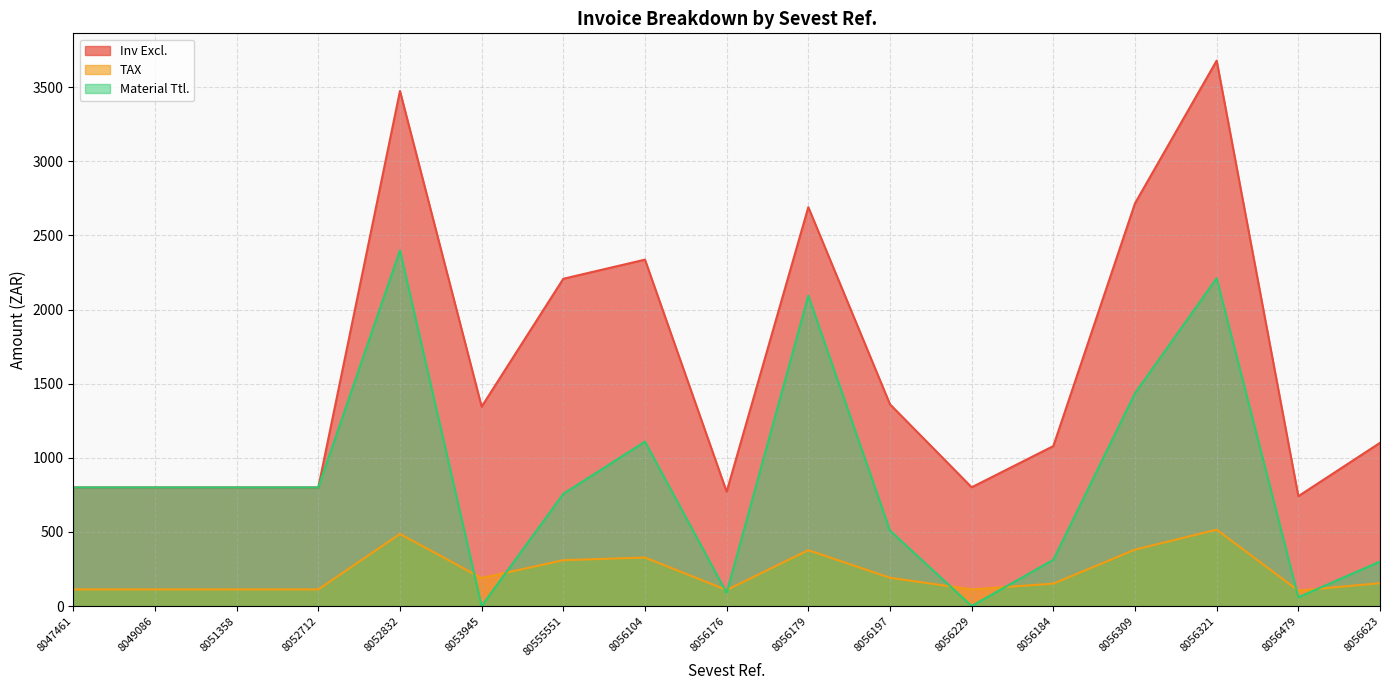

Count the number of data series in this chart.

3